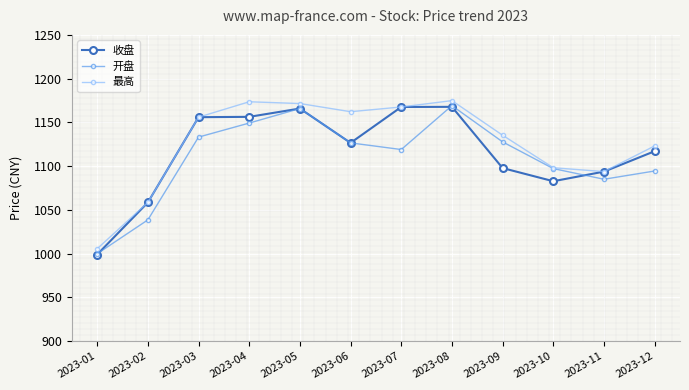

In 收盘, how many points are lower than both neighbors (excluding endpoints)?

2